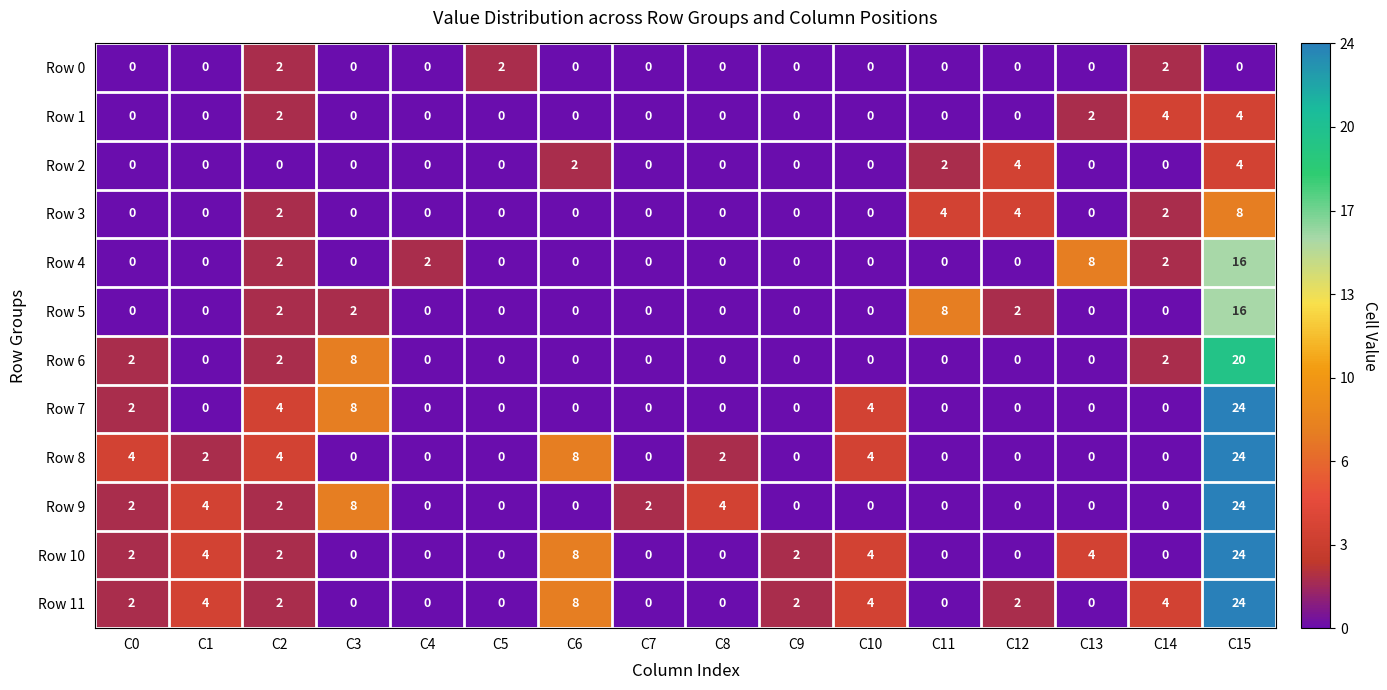

Which category has the highest value in the Row 7 series?

C15